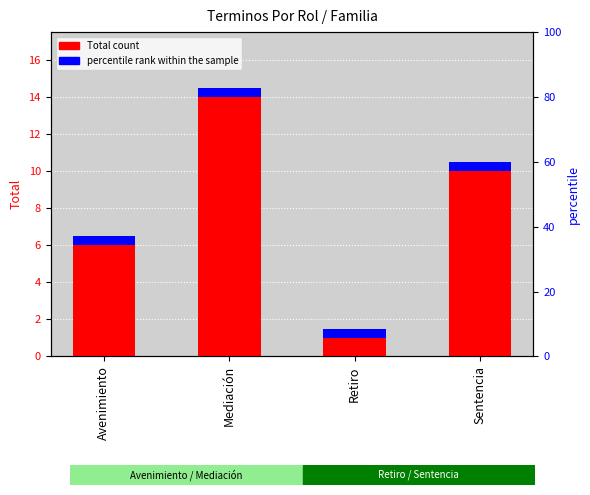

True or false: percentile rank within the sample has a value of 0.2 at Mediación.

False